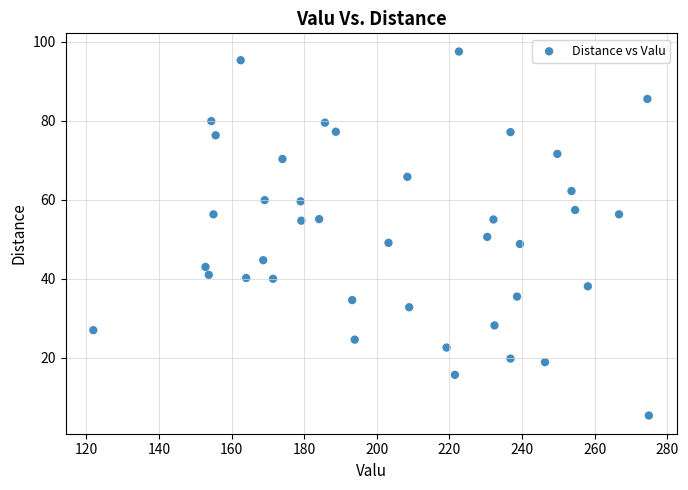

What is the range of X values (max minus min)?

153.0